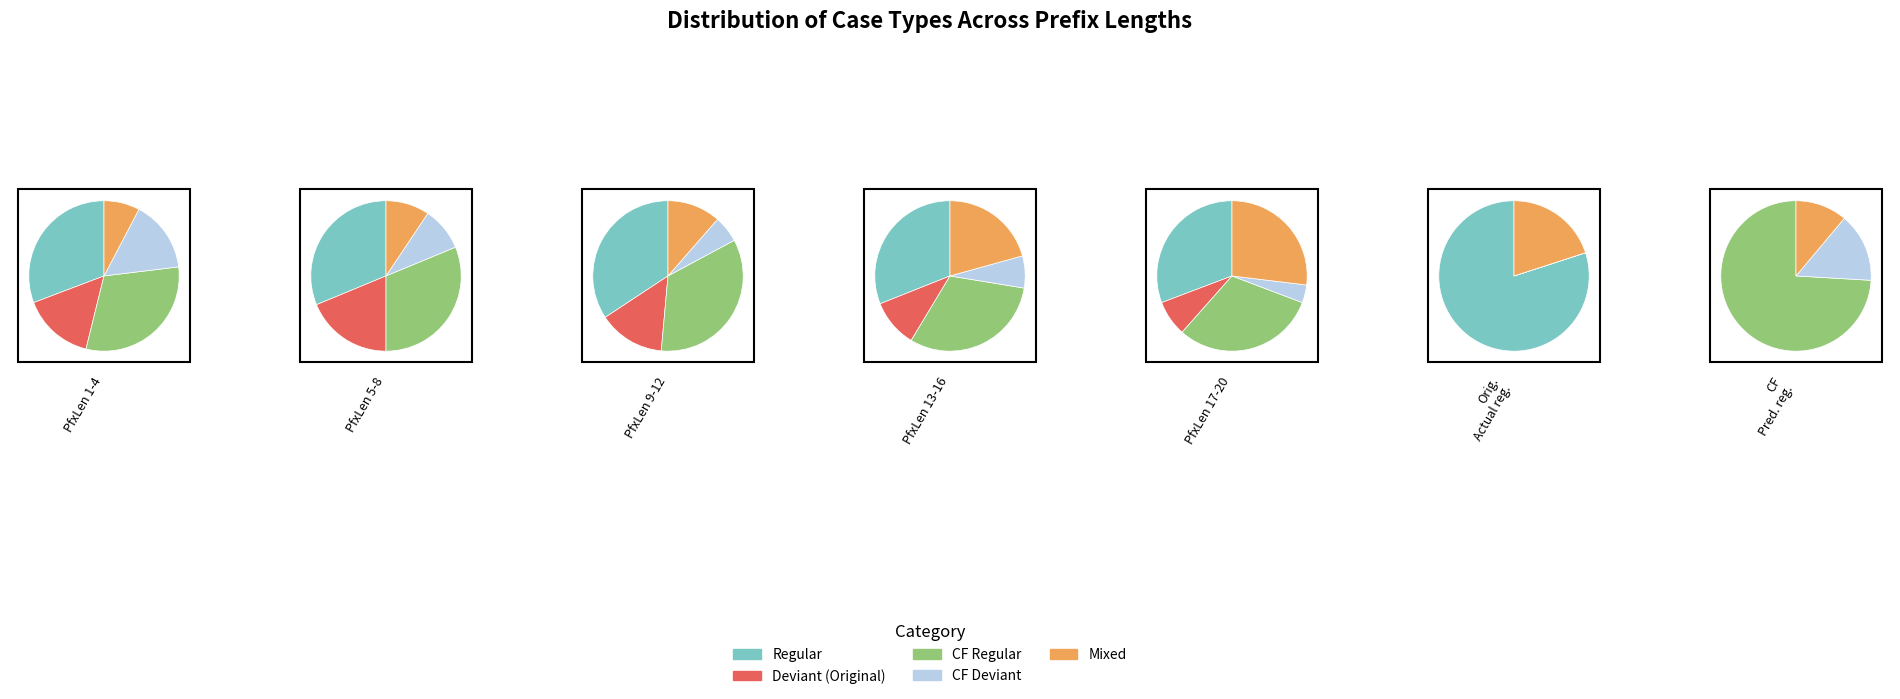

Does PrefixLength 1-4 account for over 50% of the chart?

No